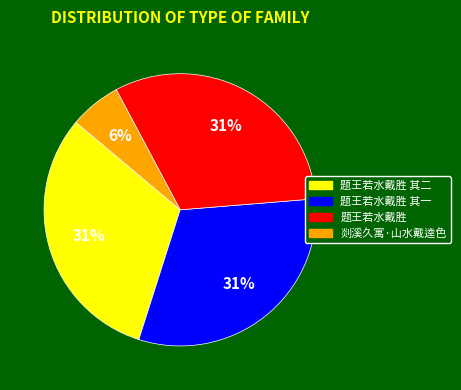

To the nearest percent, what is the difference between the largest and smallest slice percentages?

25%